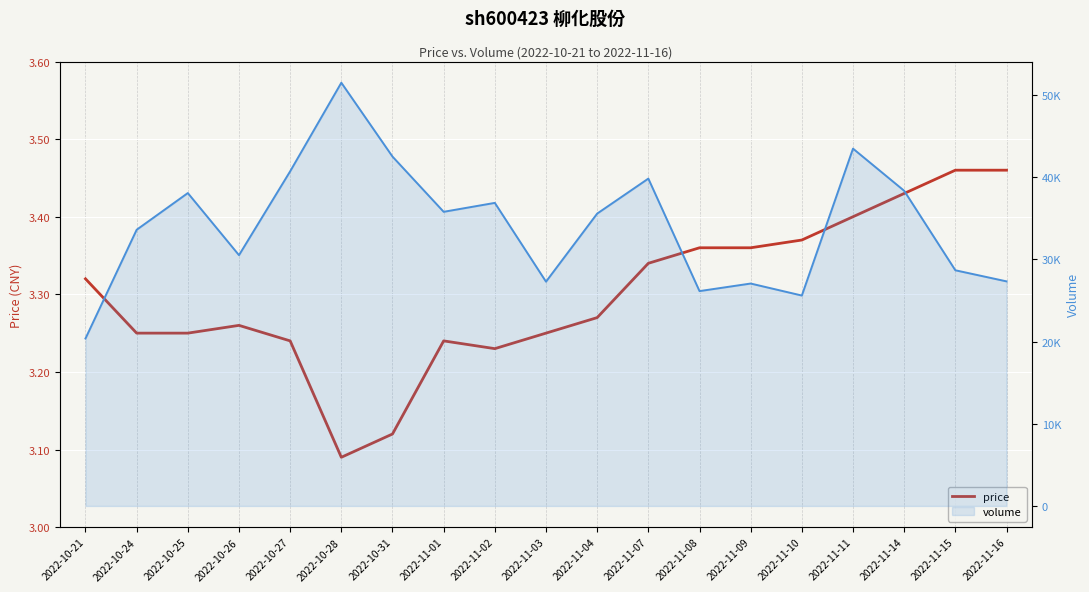

What is the minimum value for price?

3.1